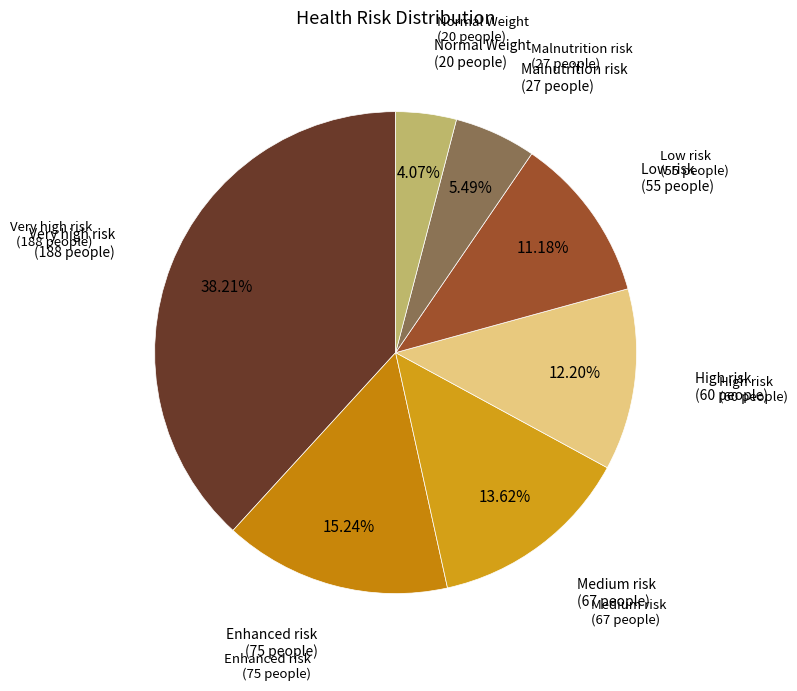

Count the number of slices in the pie.

7